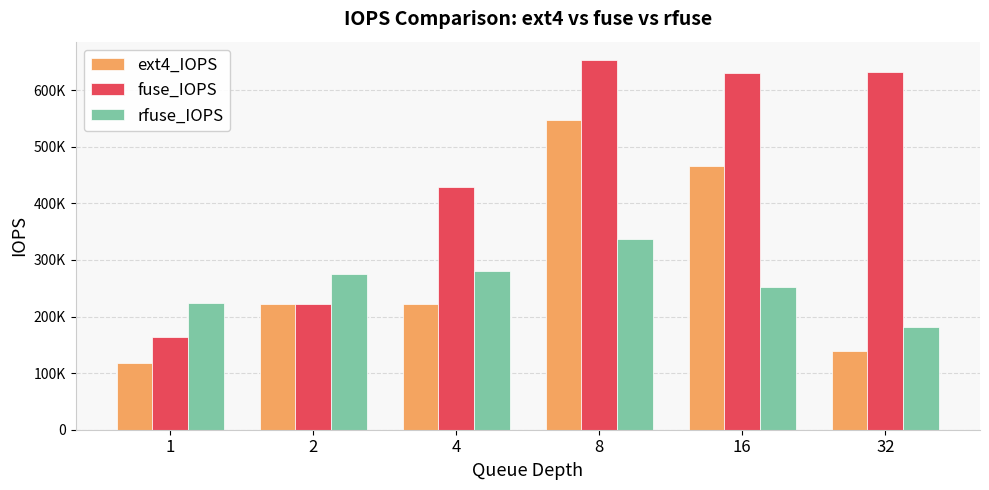

At how many categories does at least one series exceed 482187?

3